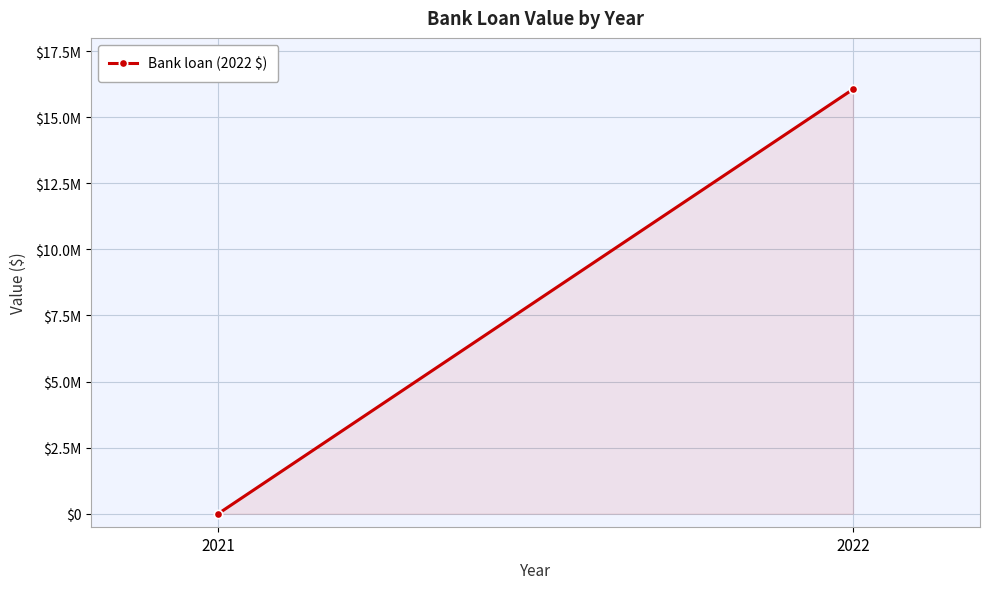

True or false: the data shows -6187830 at 2021.

False